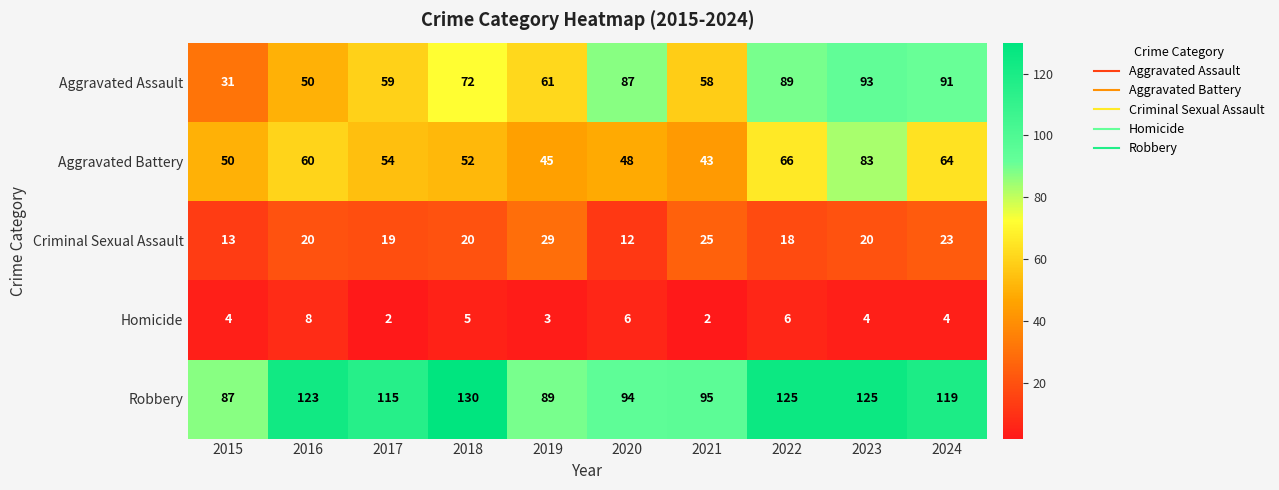

What is the maximum value for Robbery?

130